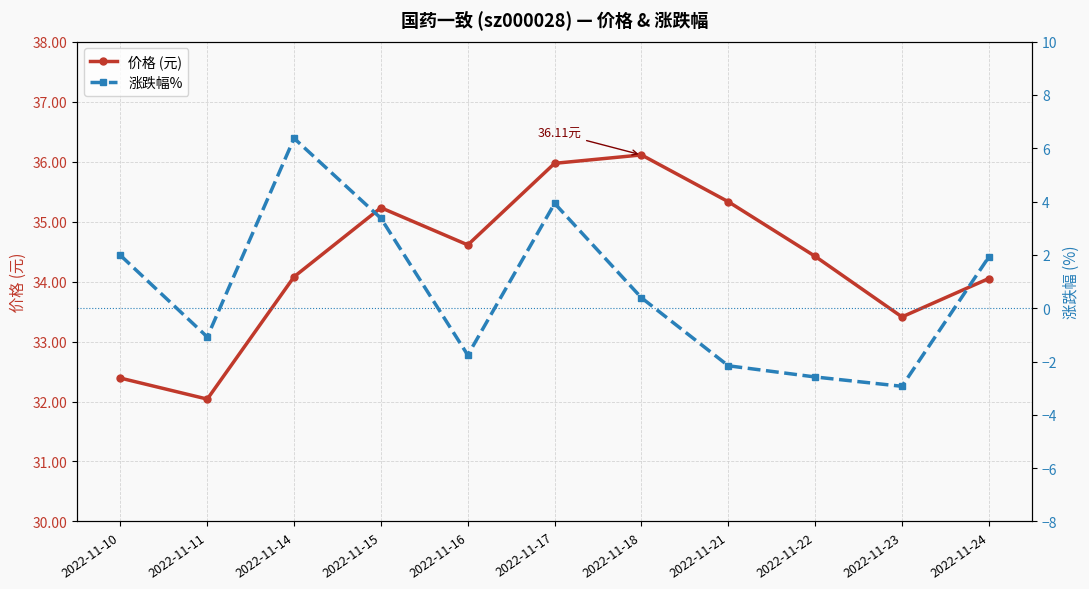

What is the value of the 价格 (元) point at the 3rd from the left?

34.1